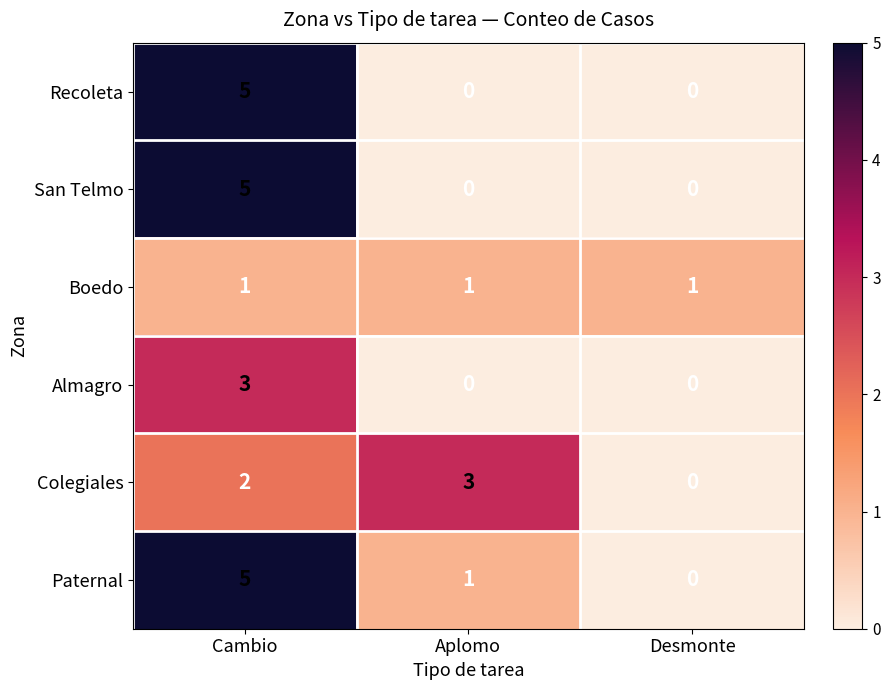

What is the approximate value of San Telmo at Cambio?

5